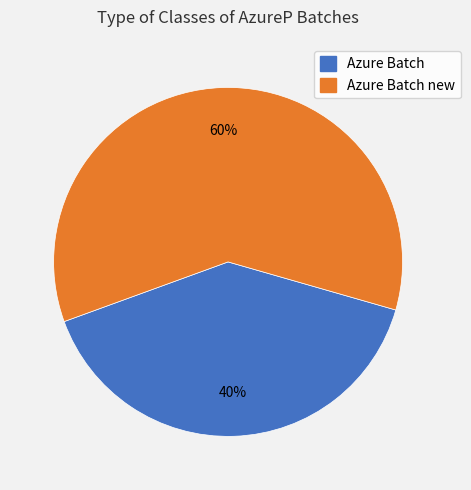

Which slice is the smallest?

Azure Batch